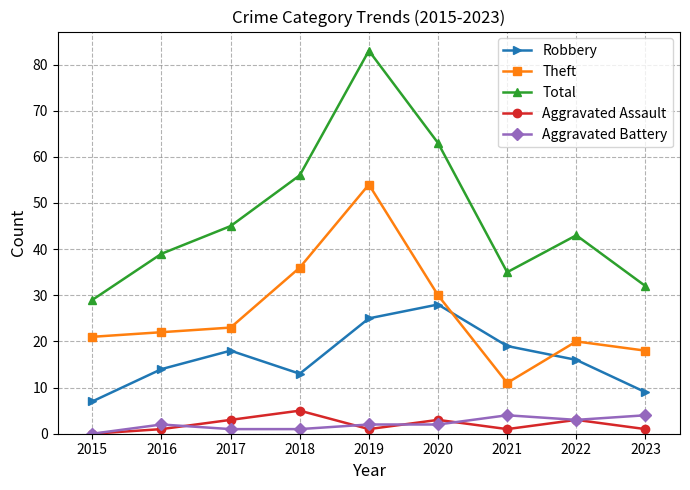

True or false: Aggravated Battery and Aggravated Assault intersect in this chart.

True